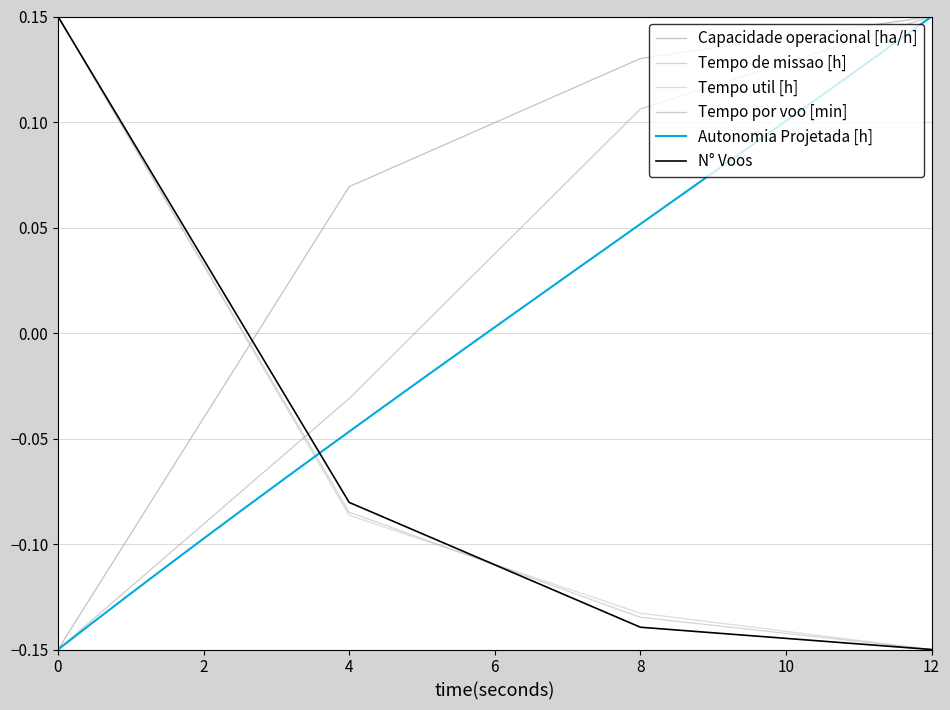

Count the Tempo util [h] values in the range 0 to 1.

1